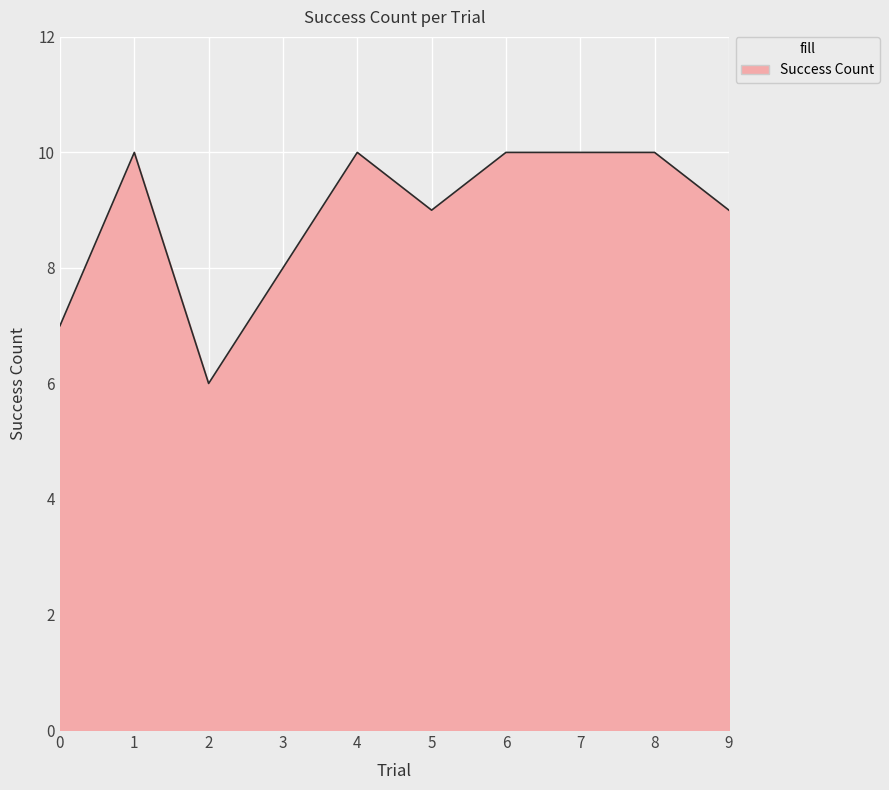

Which has a higher value, 6 or 9?

6